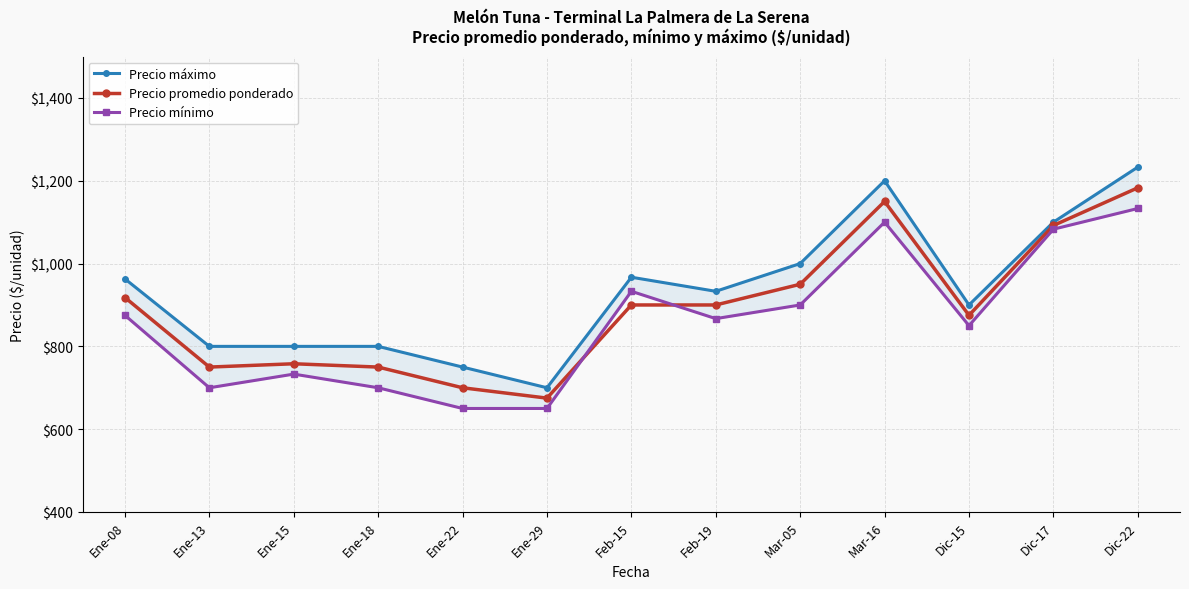

Is this an area chart (filled region under the line)?

No